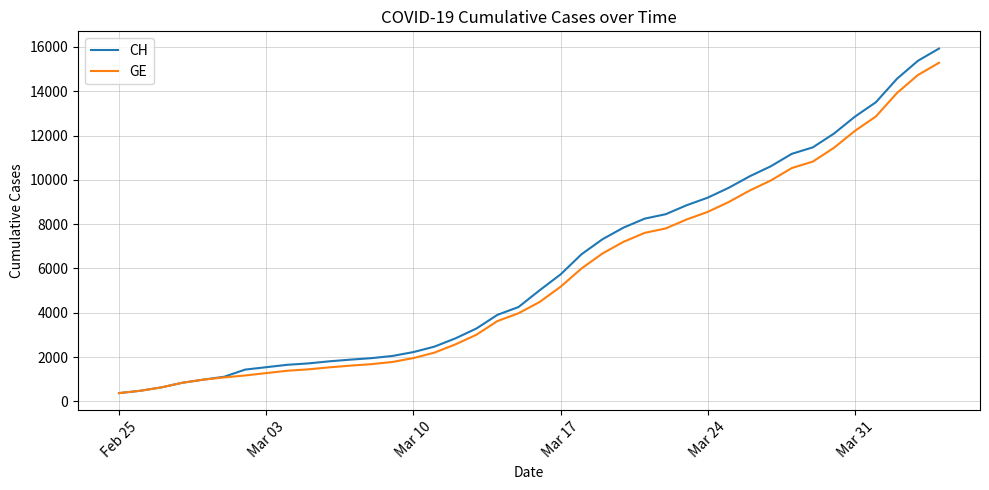

What is the greatest value displayed?

15926